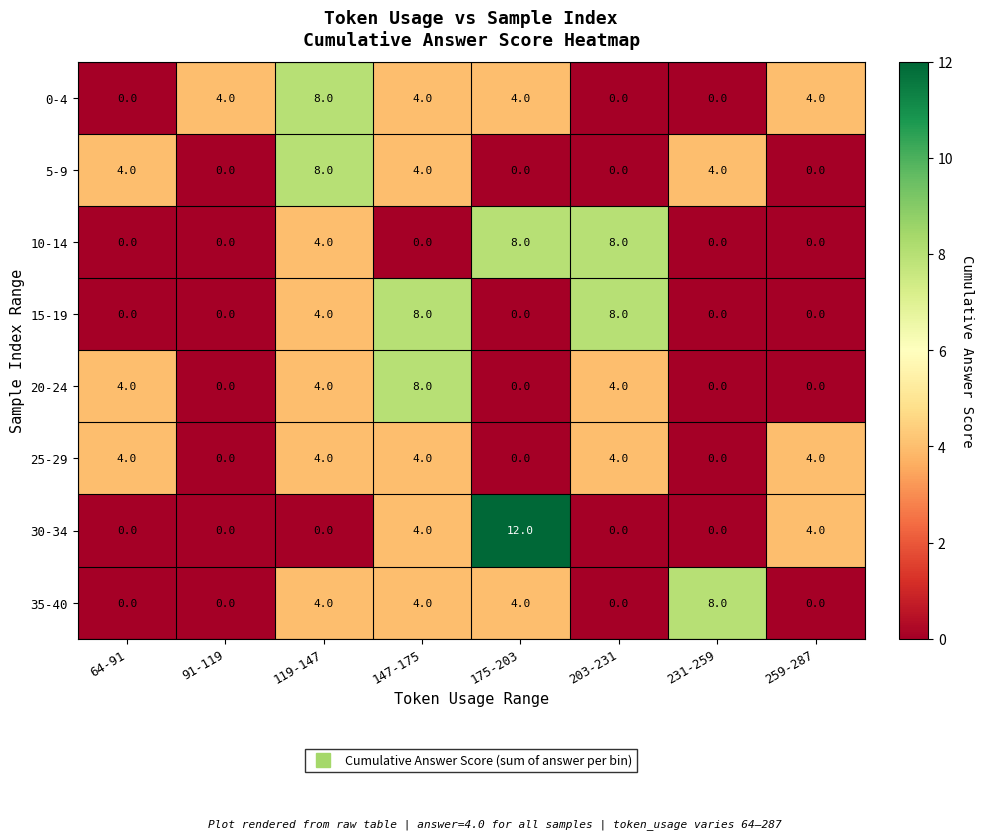

What value does the 20-24 series have at 147-175?

8